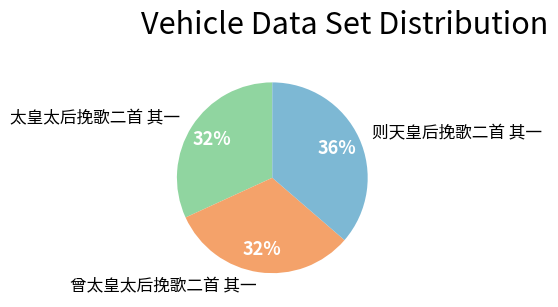

Do 则天皇后挽歌二首 其一 and 太皇太后挽歌二首 其一 together represent more than half of the pie?

Yes